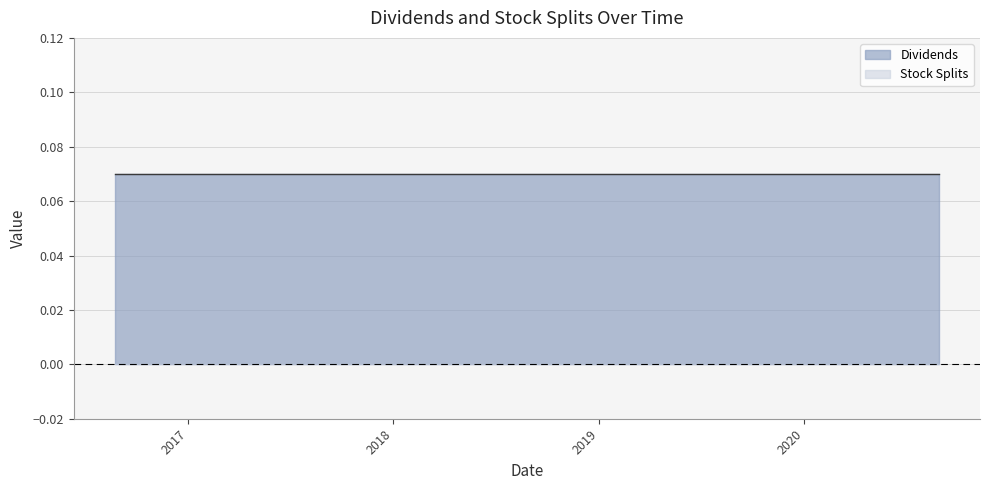

What is the value of the Dividends point at the 17th from the left?

0.1